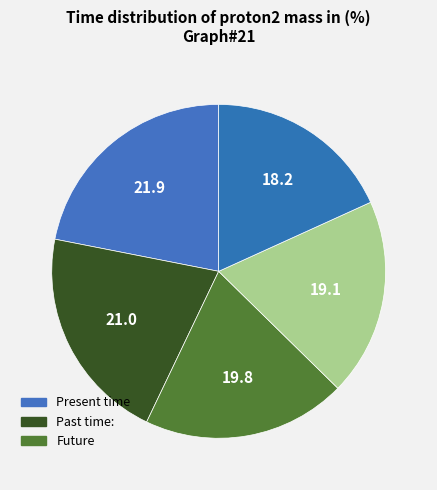

Count the number of slices in the pie.

5